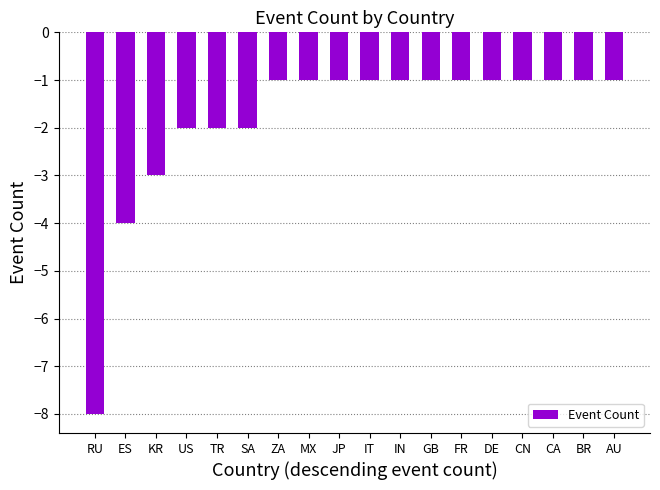

What is the smallest value displayed?

-8